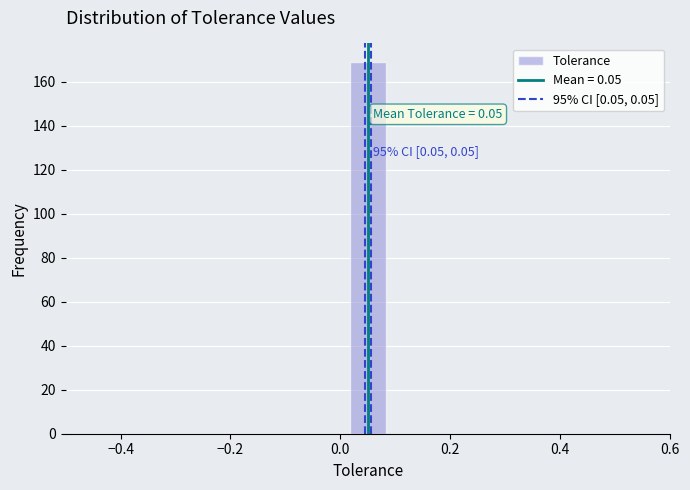

Read against the x-axis, roughly where is the centre of the tallest bar?

0.06